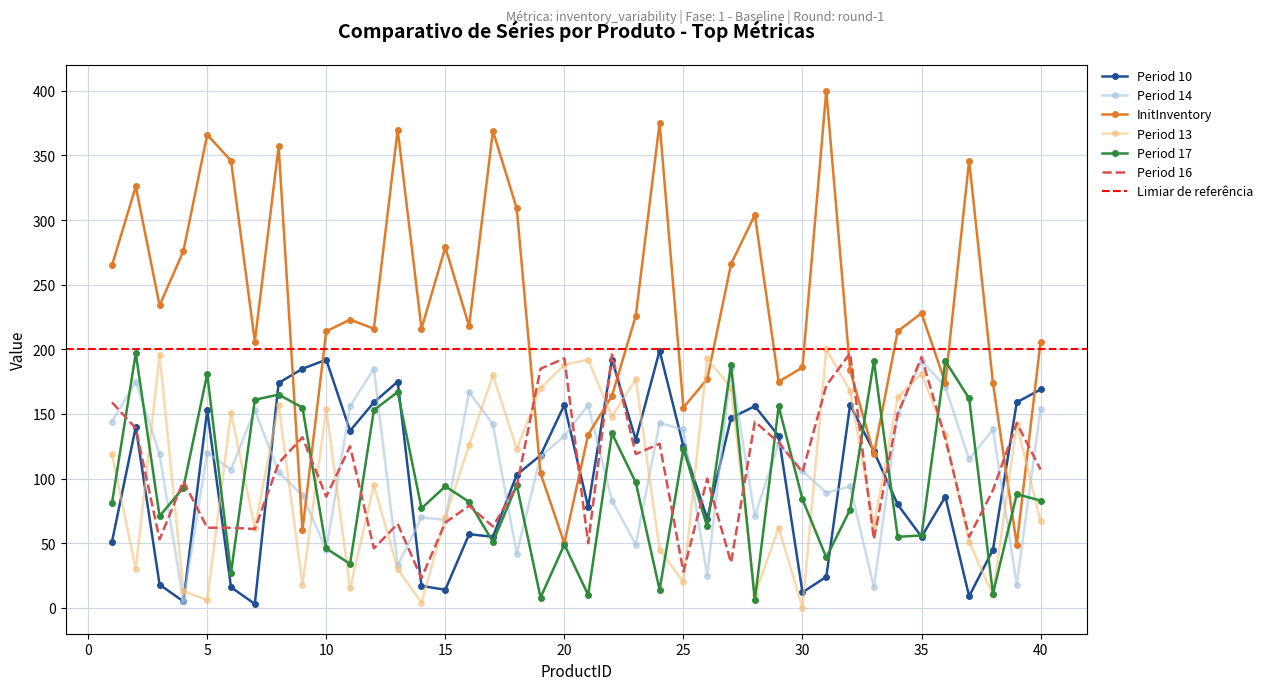

Which label corresponds to the smallest value in the chart?

30